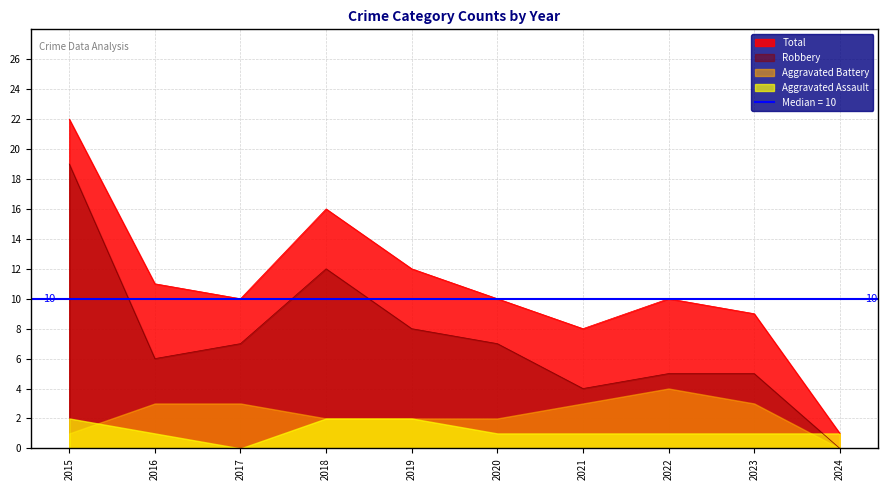

How many categories are shown in the chart?

10